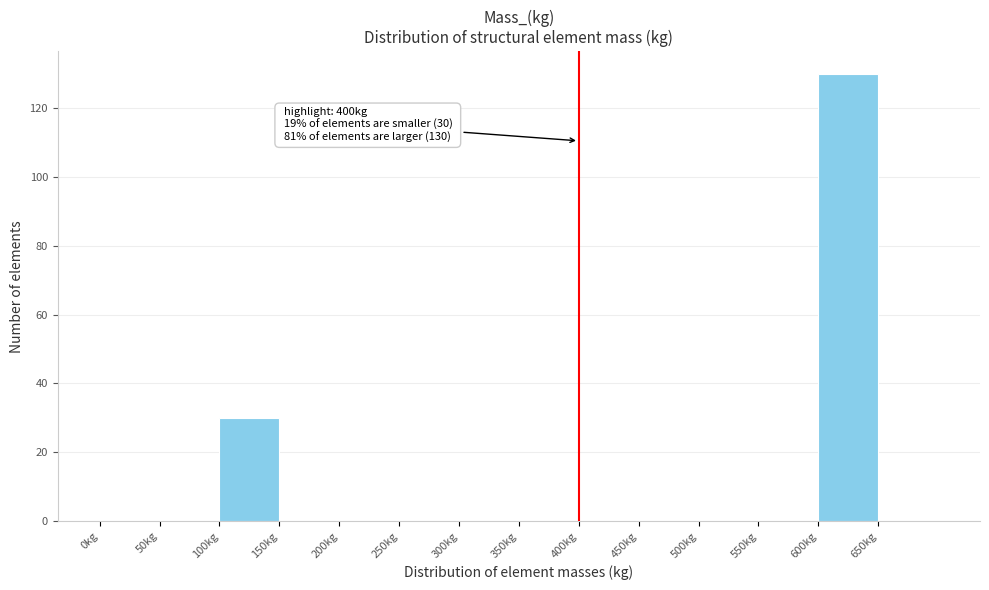

Which range on the x-axis has the tallest bar?

600 to 650